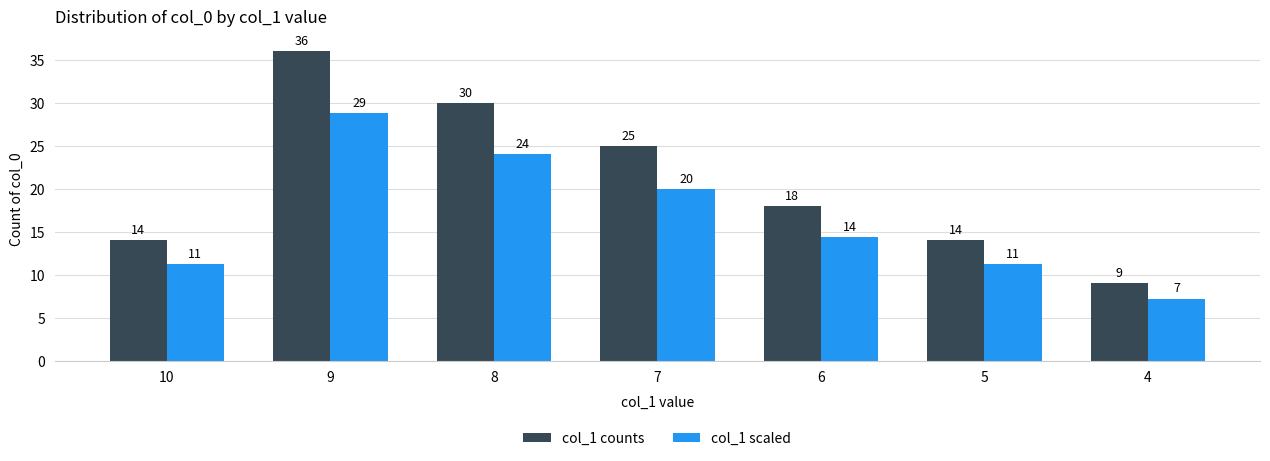

Where is col_1 scaled nearest to the value 18?

7